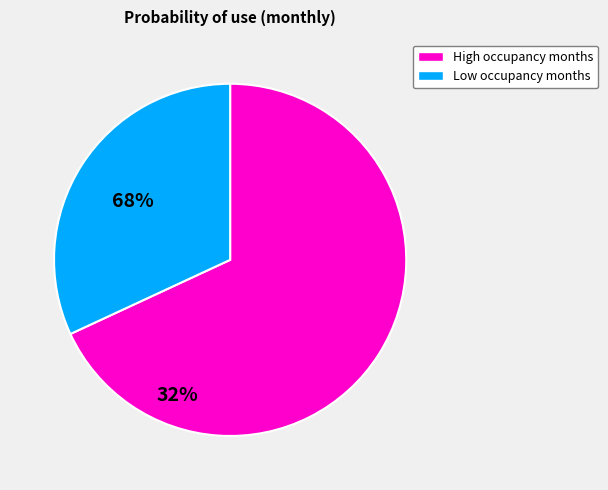

Is there any slice that represents more than half of the pie?

Yes